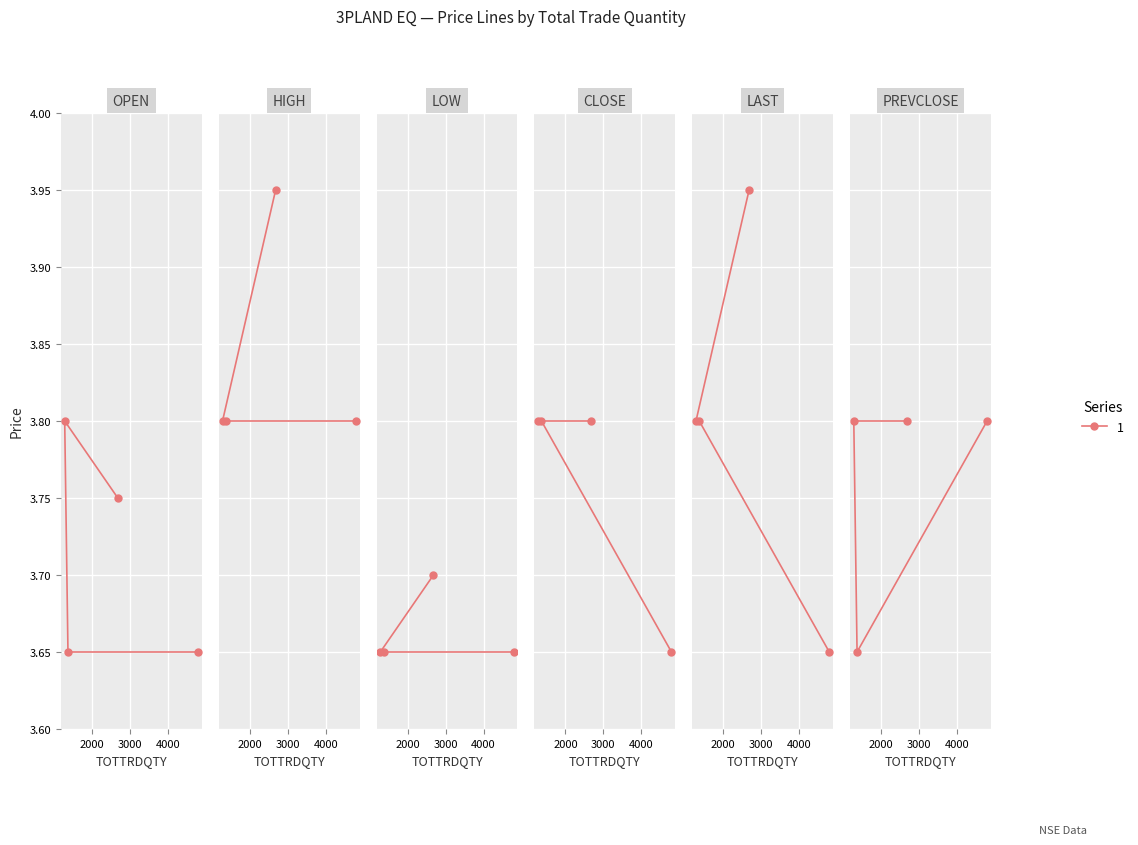

Which series has the widest spread of values?

LAST